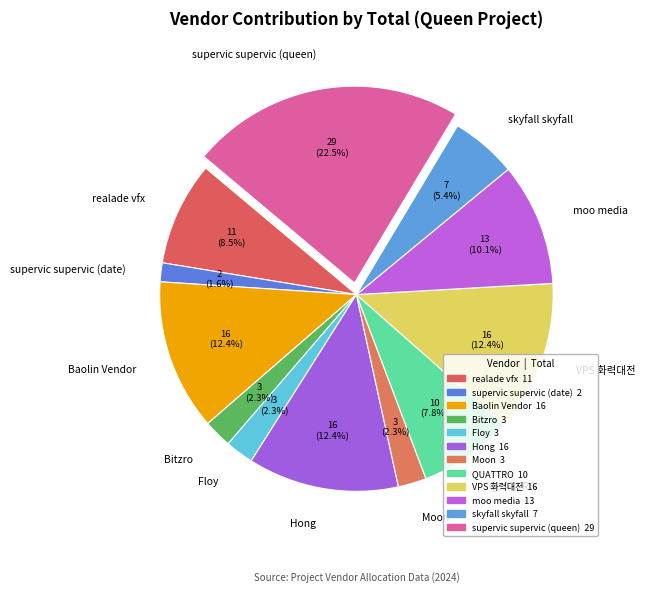

Which category has the biggest portion of the pie?

supervic supervic (queen)